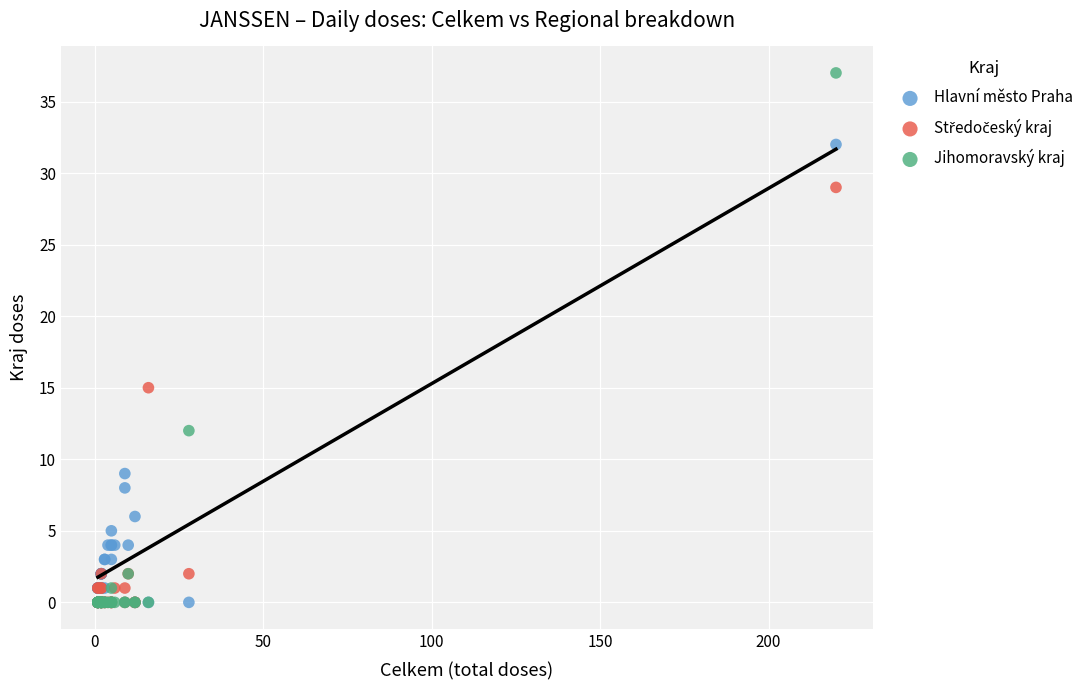

Across all series, what Y value is closest to 18?

15